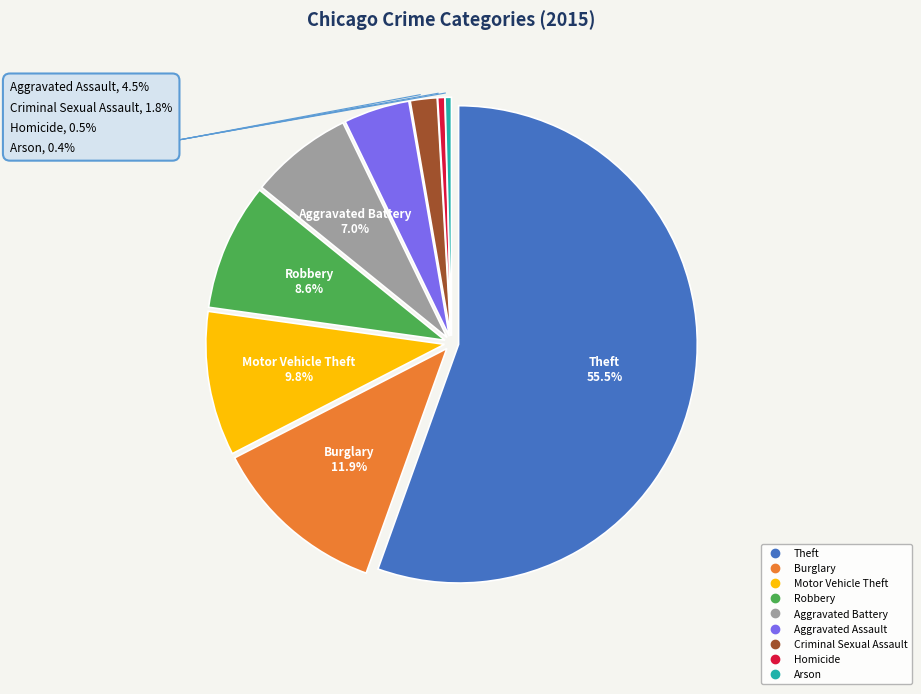

How much of the chart is everything except Theft?

44.5%